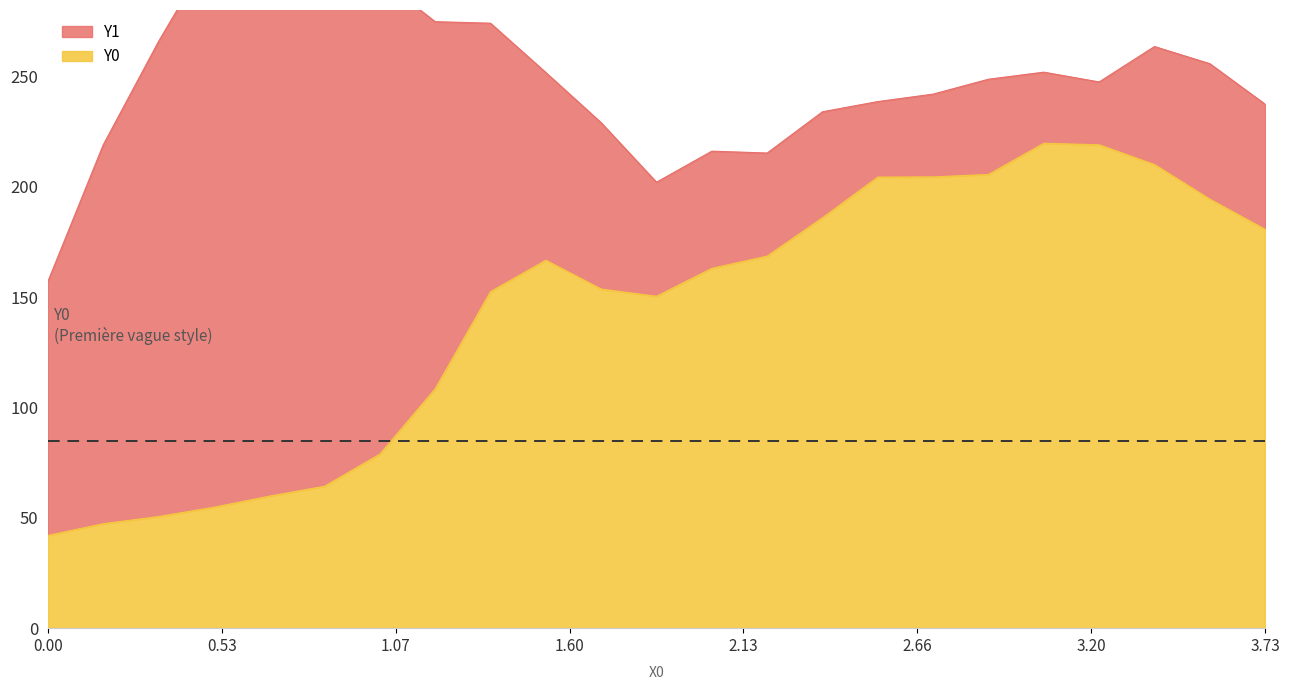

What is the average value?

142.8